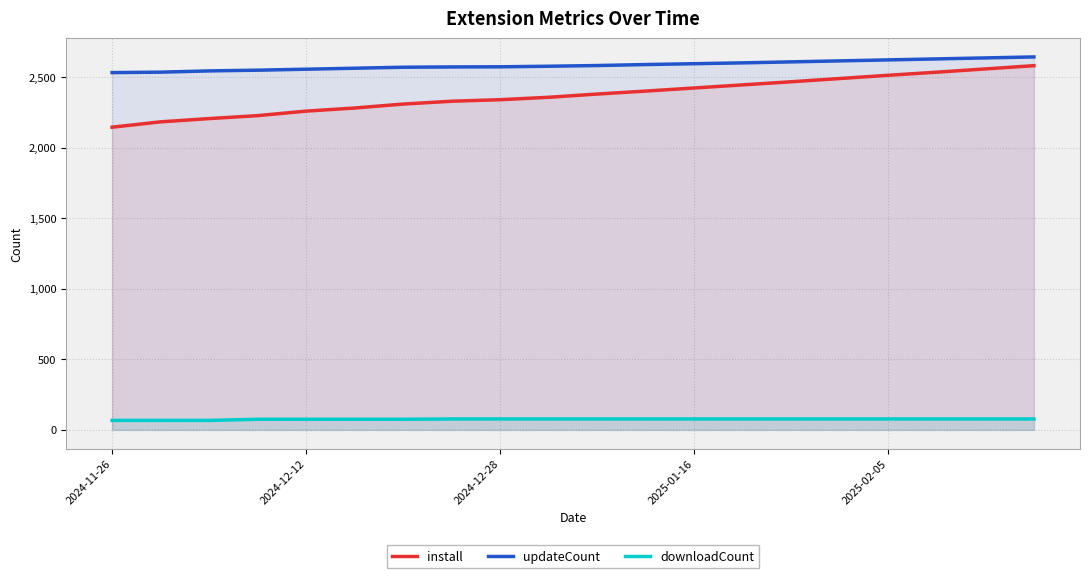

What is the greatest value displayed?

2643